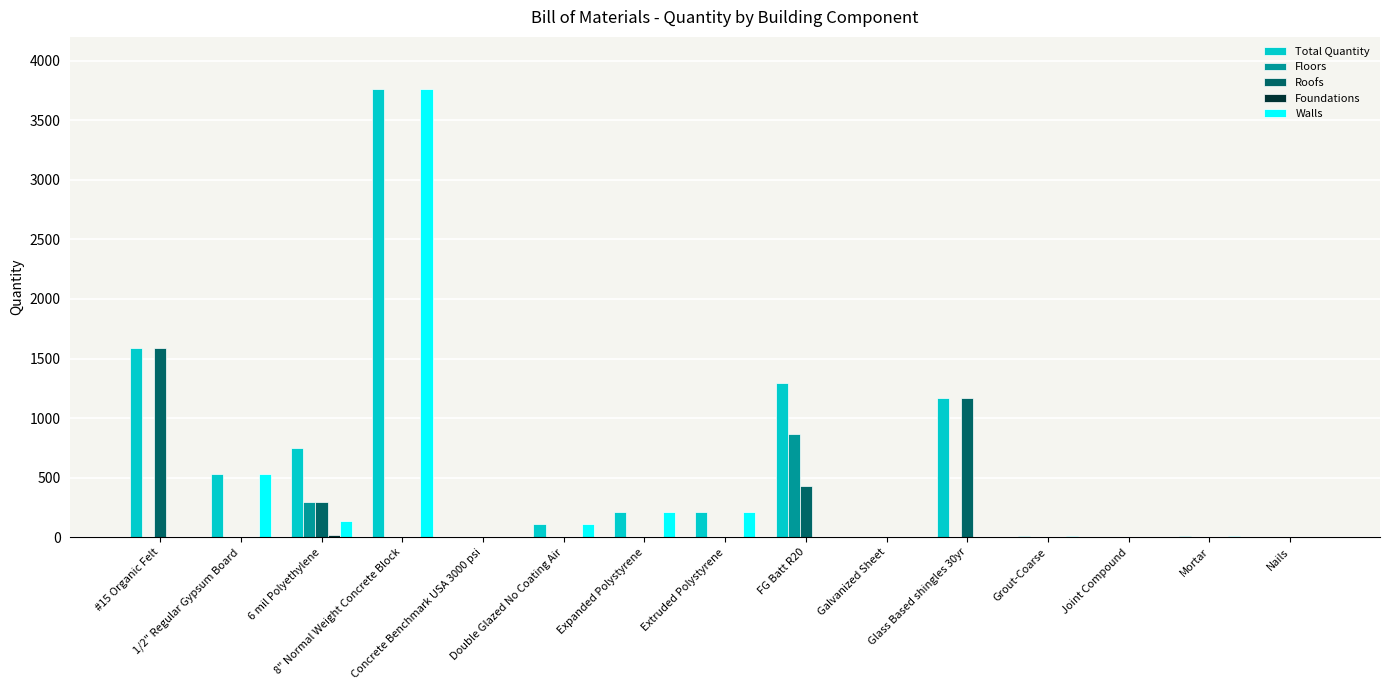

True or false: Floors has a value of 0.0 at Double Glazed No Coating Air.

True